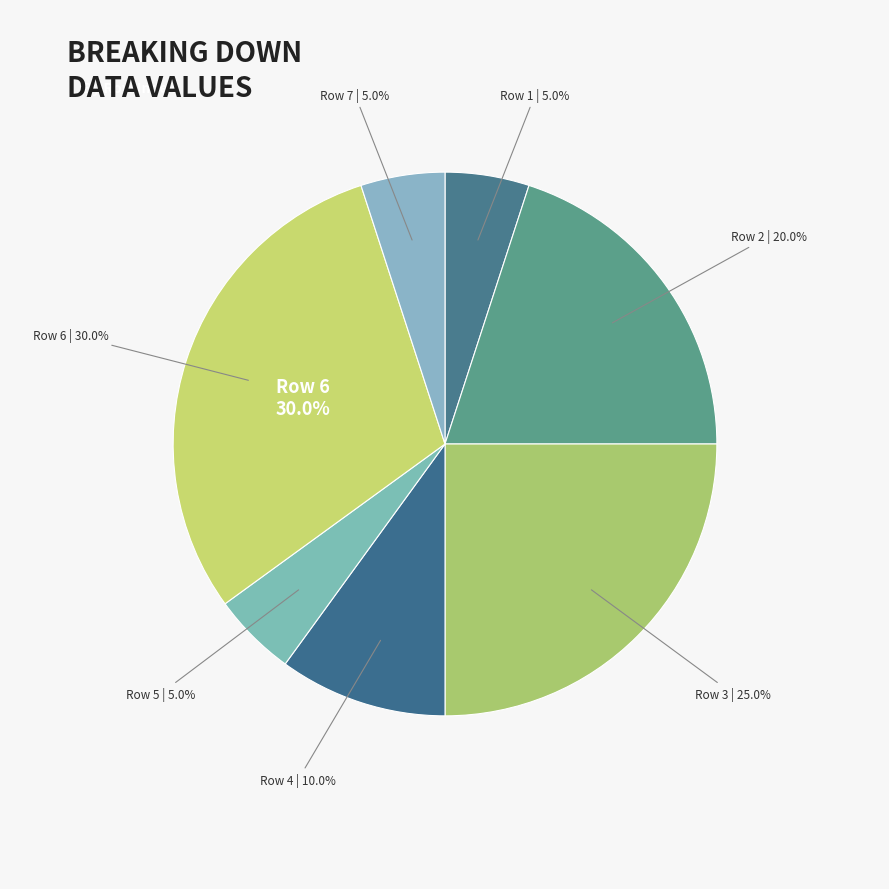

Is it true that Row 6 is 30% of the pie?

True